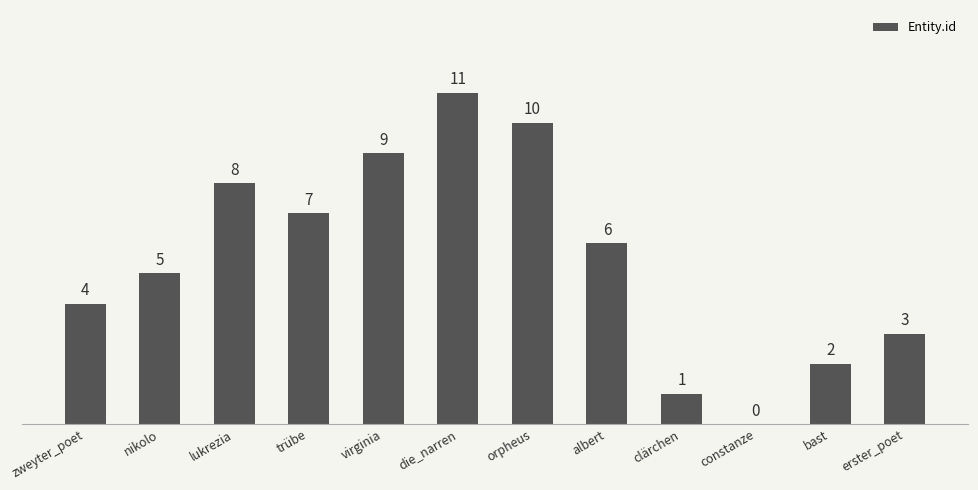

True or false: the data shows 11 at die_narren.

True